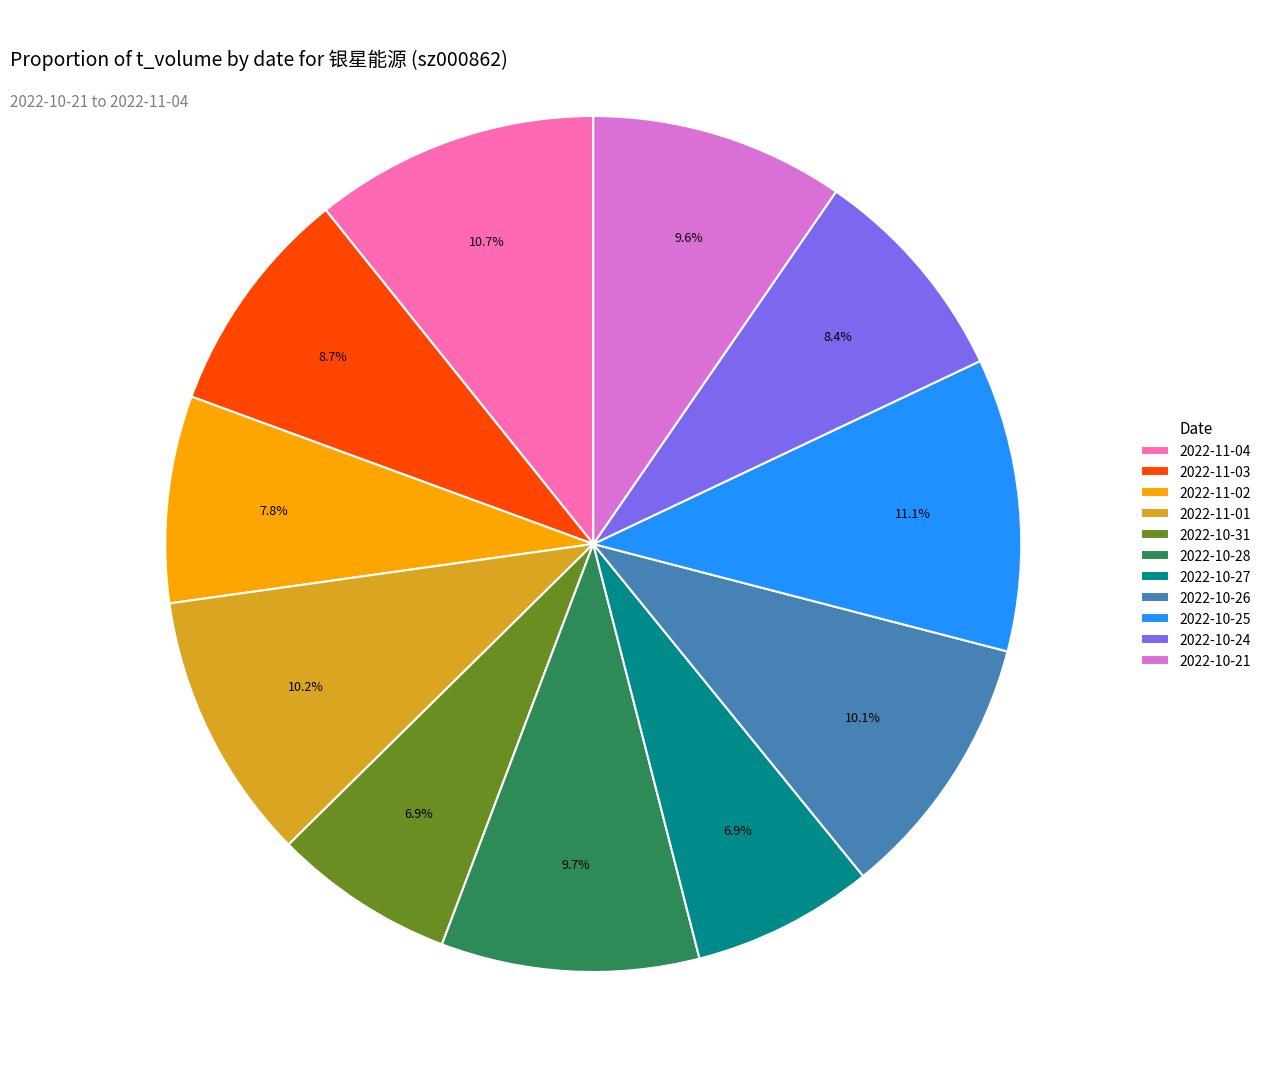

Is 2022-11-02 the majority of the pie?

No